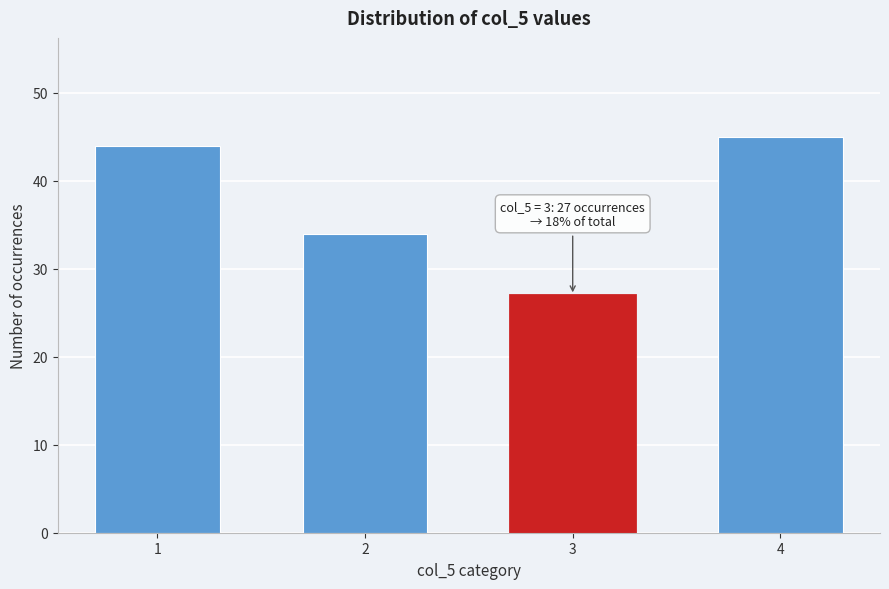

Reading left to right, list all the values displayed in this chart.

44	34	27	45